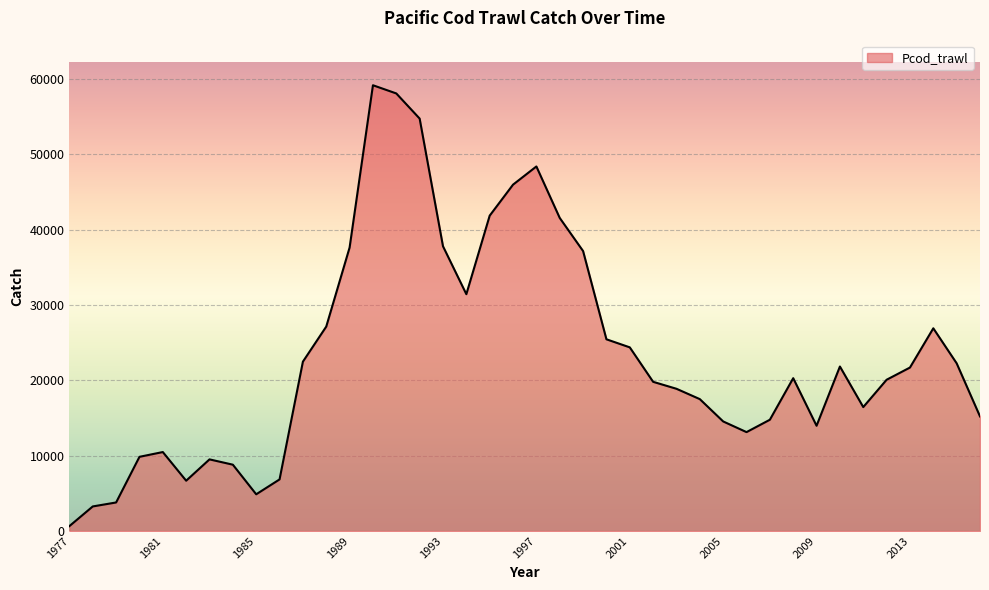

What is the value of the 14th point from the left?

59190.0